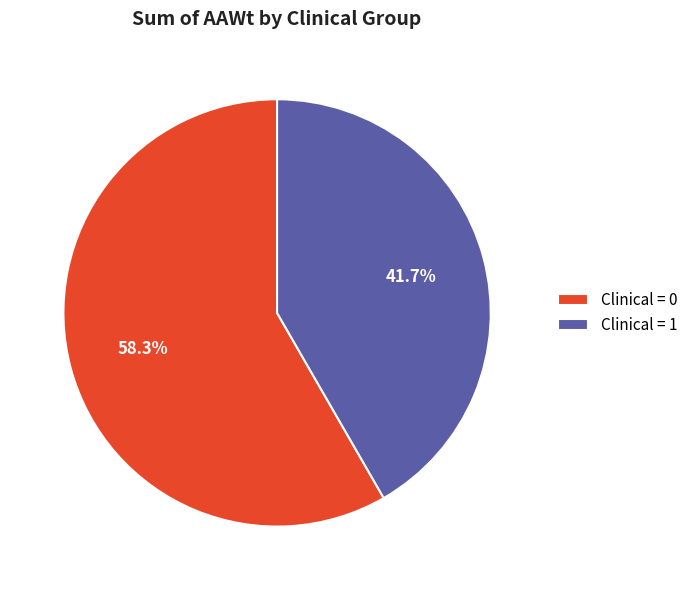

Does Clinical = 1 represent more than half of the total?

No